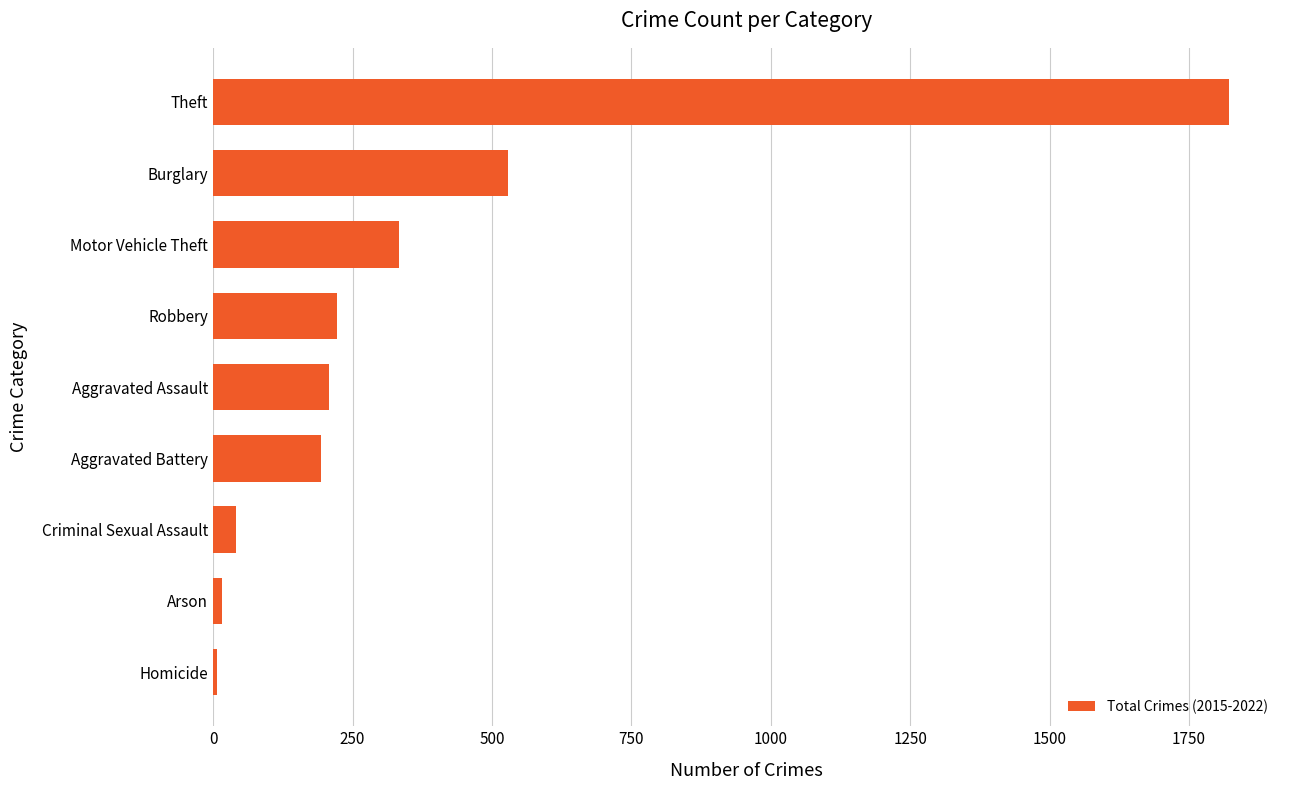

Between Aggravated Battery and Theft, which is larger?

Theft